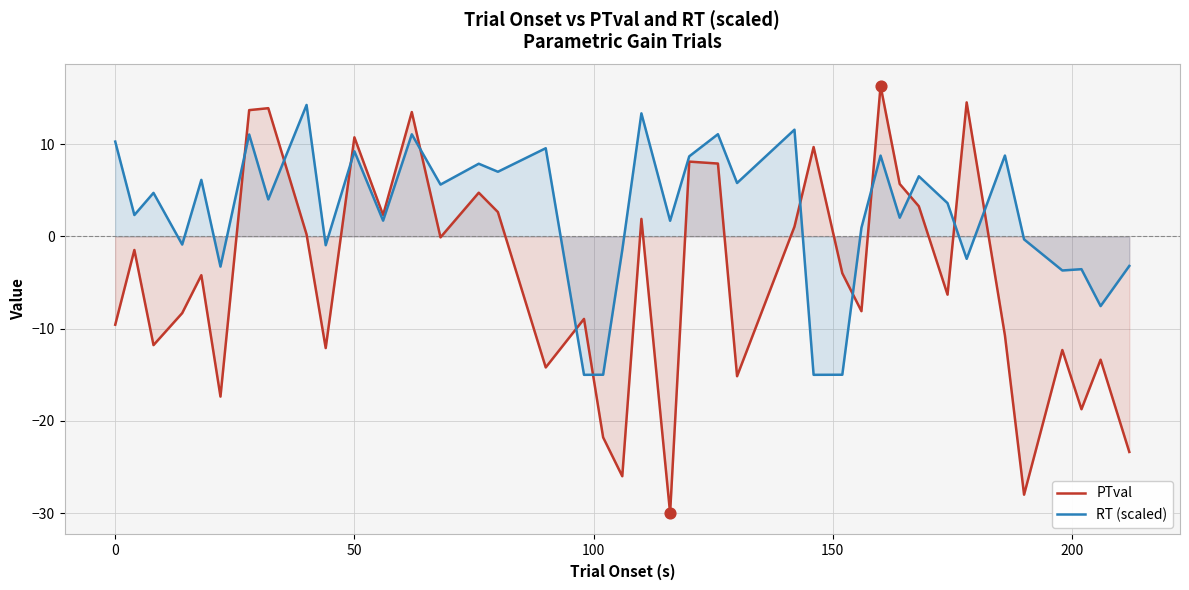

Which series has the largest total across all categories?

RT (scaled)